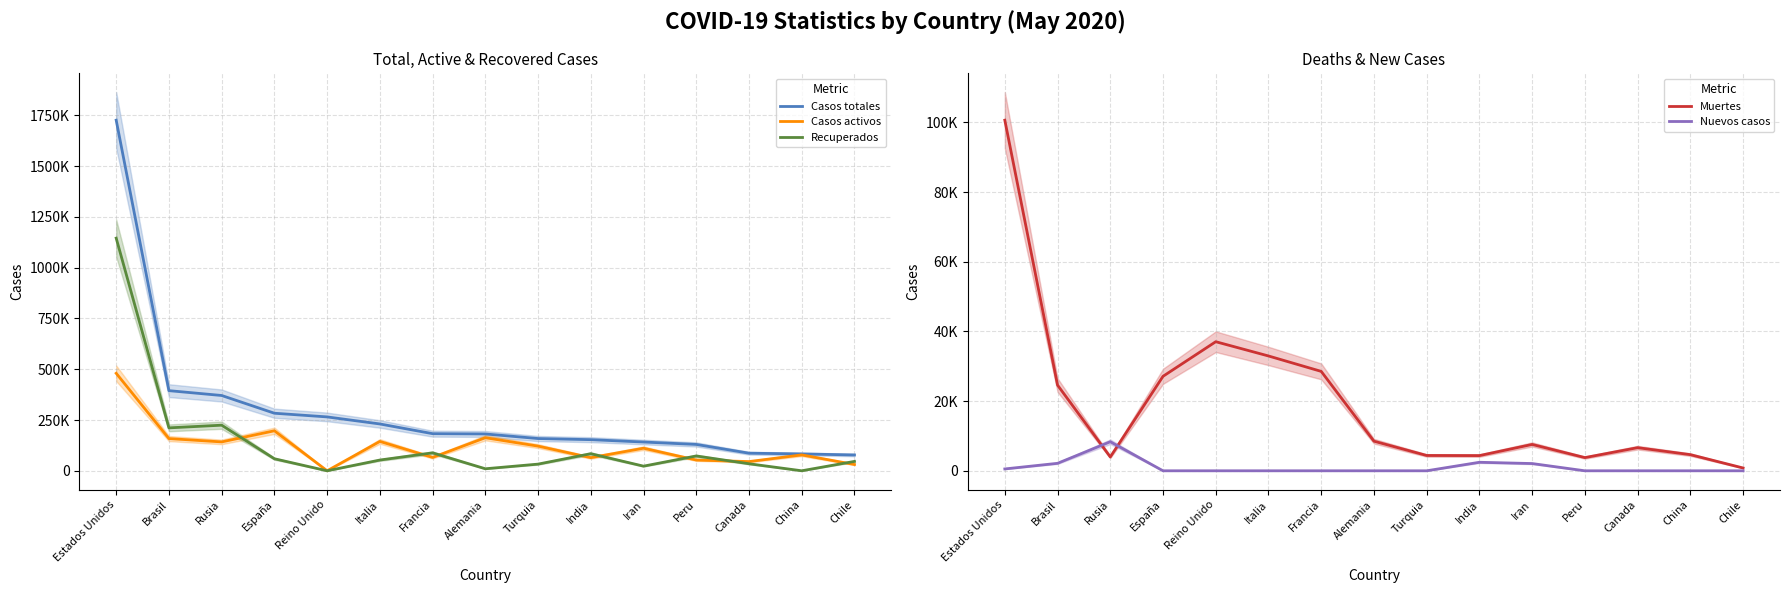

Which series has the largest total across all categories?

Casos totales